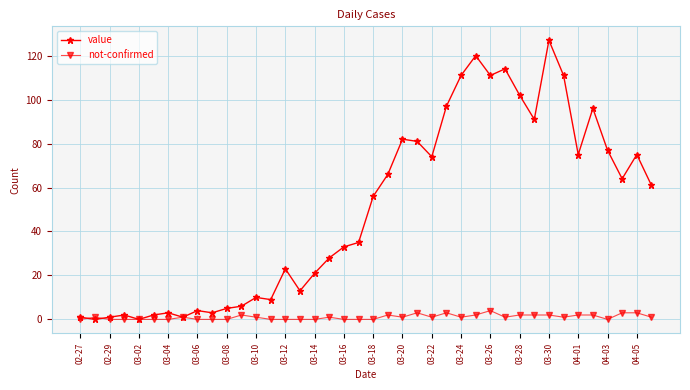

True or false: not-confirmed has more than 1 points higher than both neighbors.

True